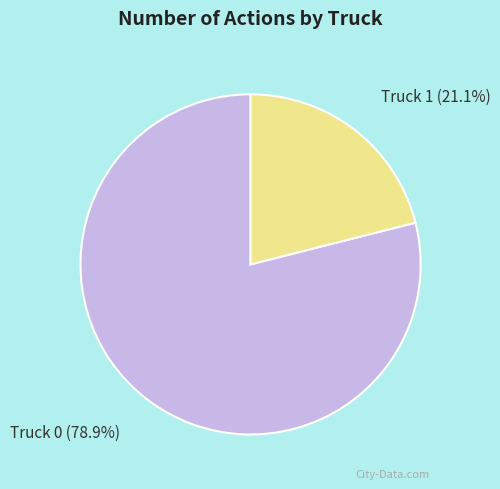

What percentage do Truck 1 and Truck 0 together represent?

100.0%